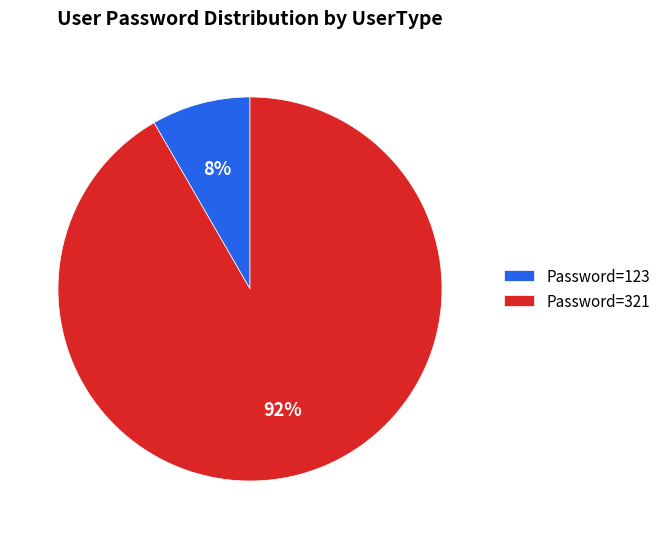

Between Password=321 and Password=123, which is larger?

Password=321